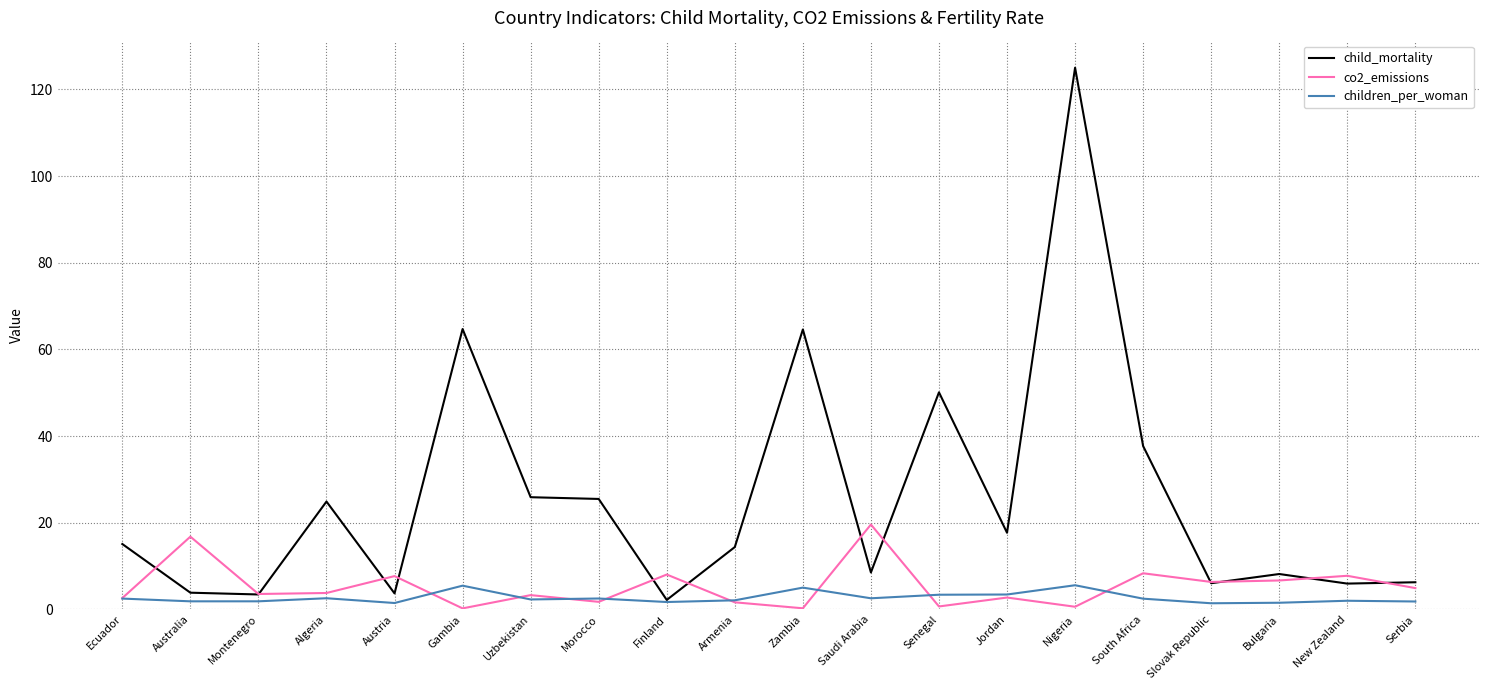

What is the spread (max minus min) of values at Serbia?

4.4